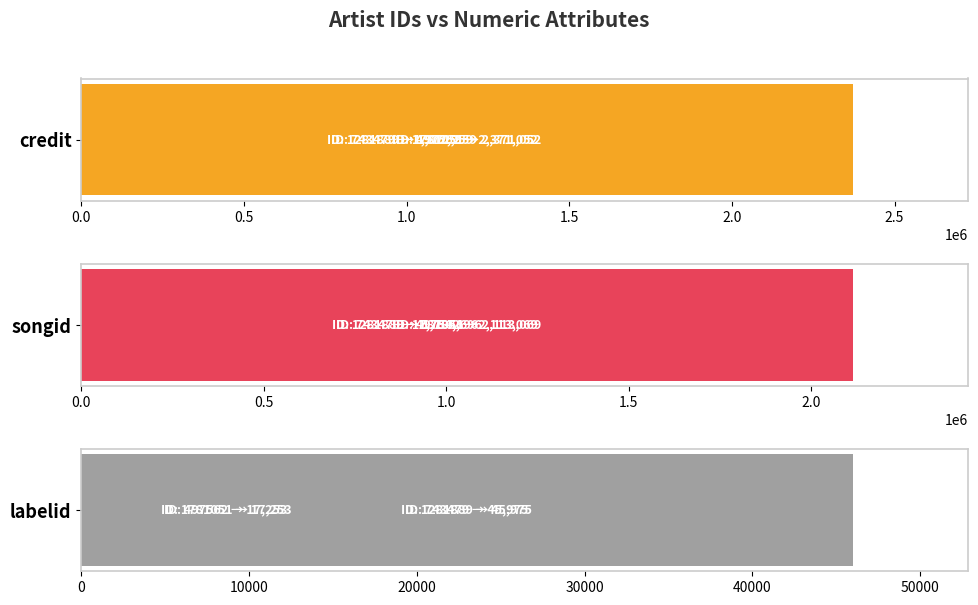

What is the sum of the songid values at 1.0 and 0.0?

3897765